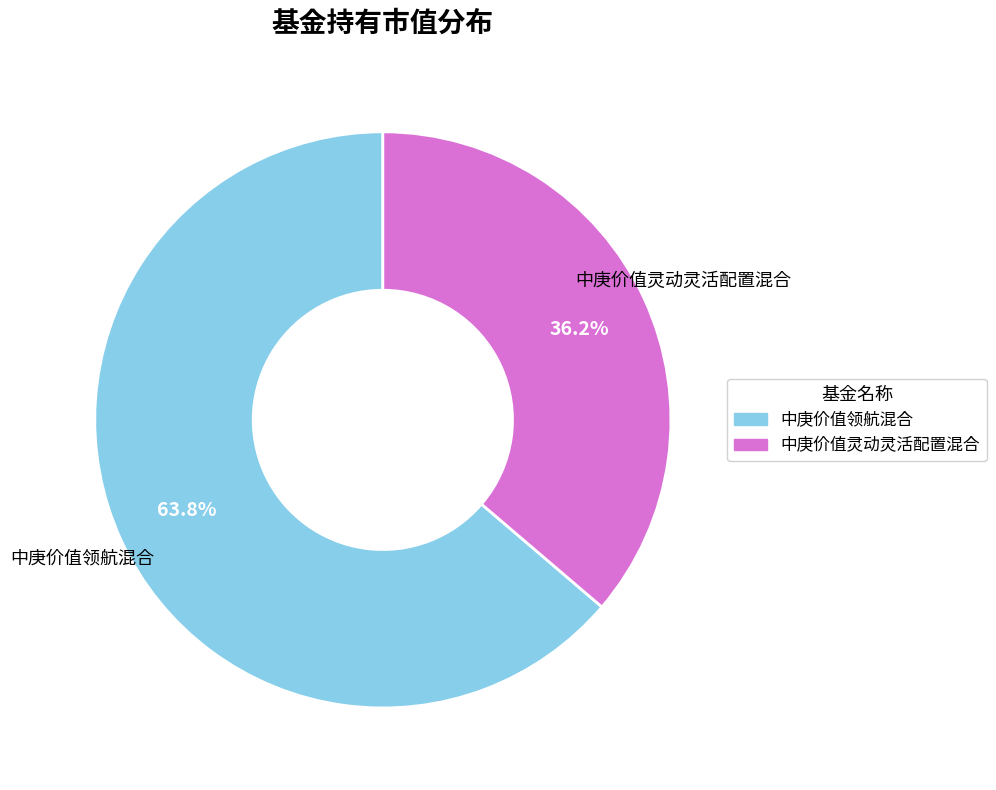

What is the largest slice in the pie chart?

中庚价值领航混合